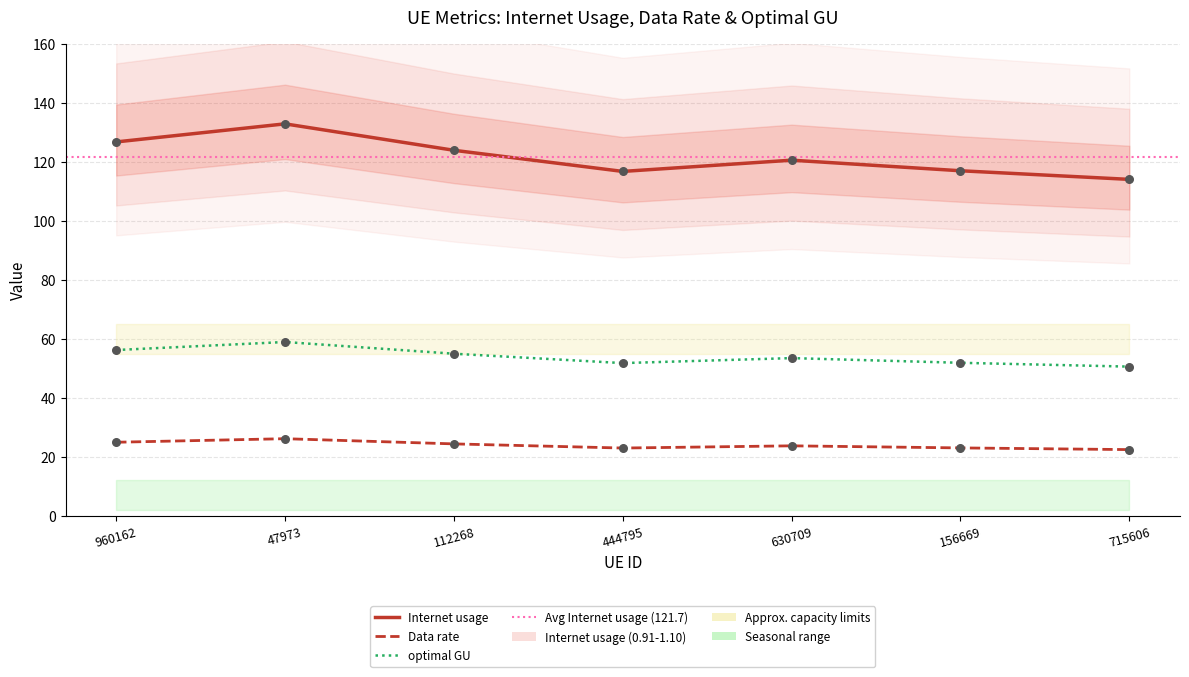

What is the total value across all series at 630709?

197.7